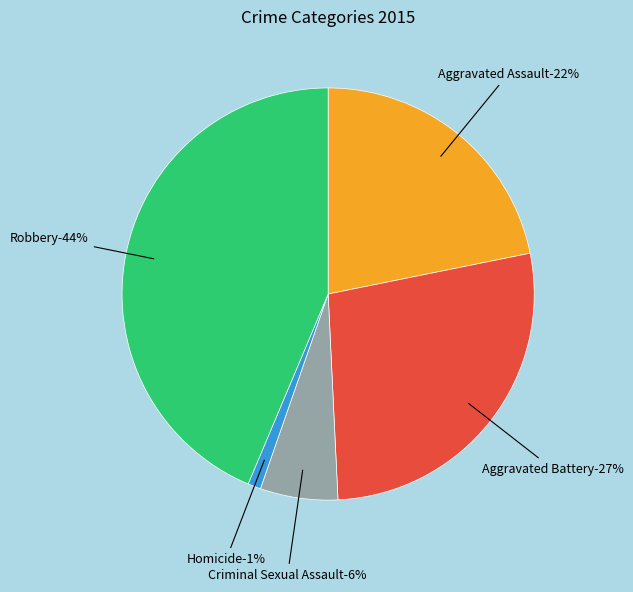

Does Robbery account for over 50% of the chart?

No